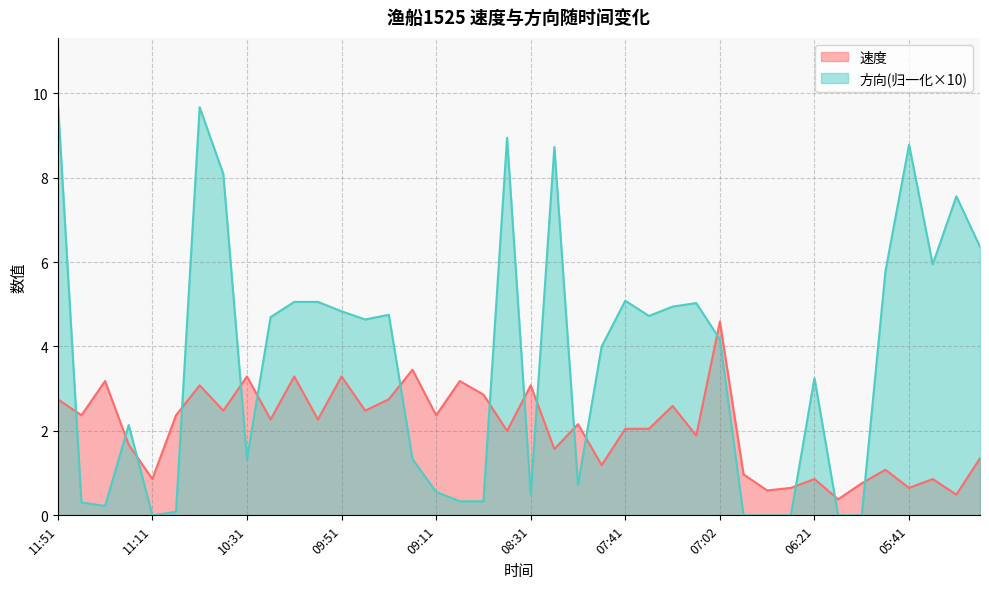

Which category has the lowest value across all series?

11:11